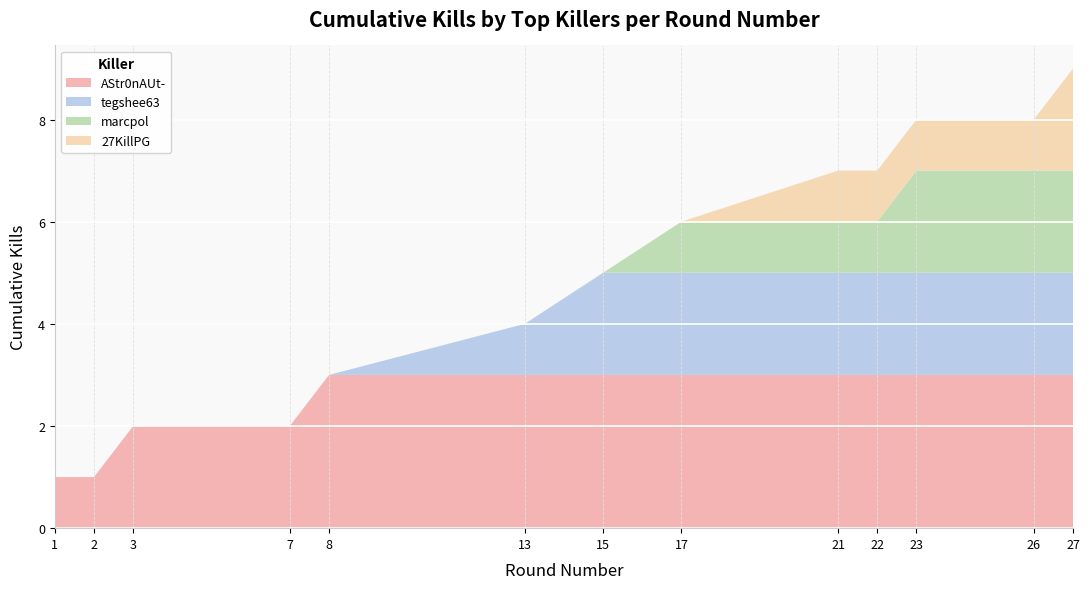

What is the total value across all series at 27?

9